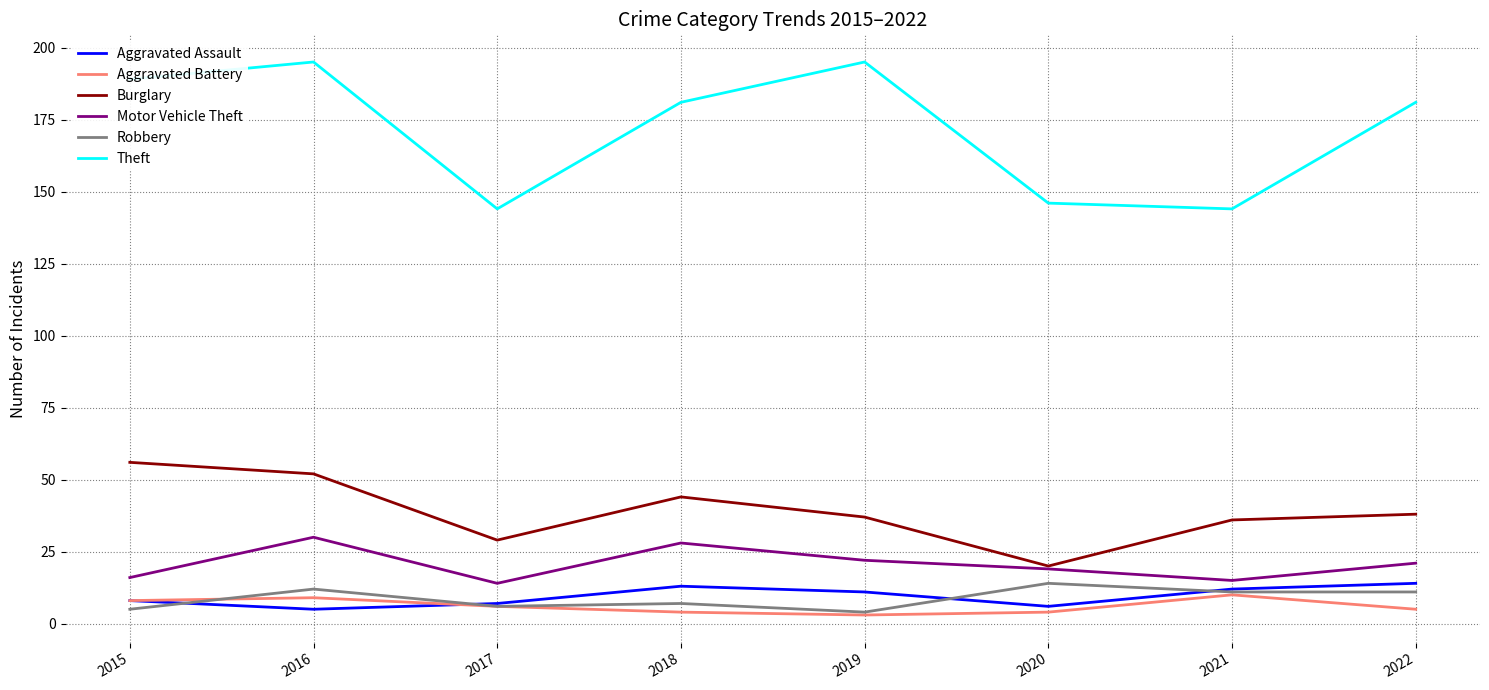

In Aggravated Assault, how many points are higher than both neighbors (excluding endpoints)?

1